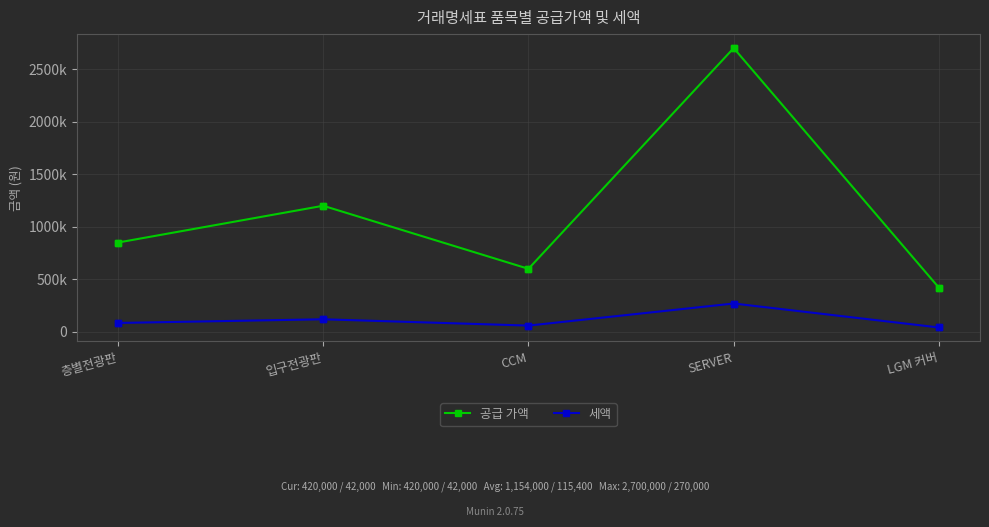

At which category does 세액 reach its first local peak?

입구전광판